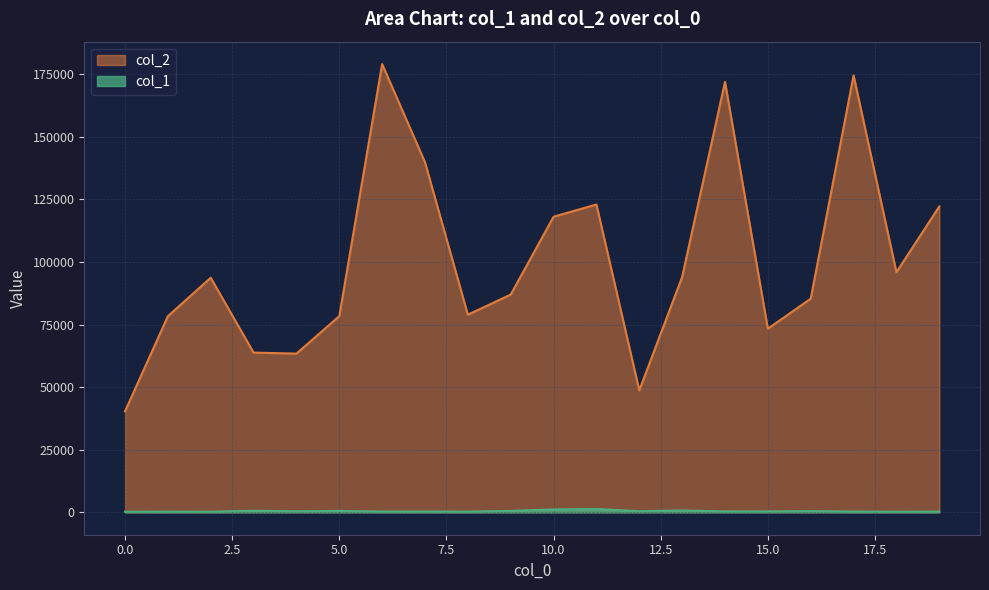

What are all the series names shown in the legend?

col_2, col_1